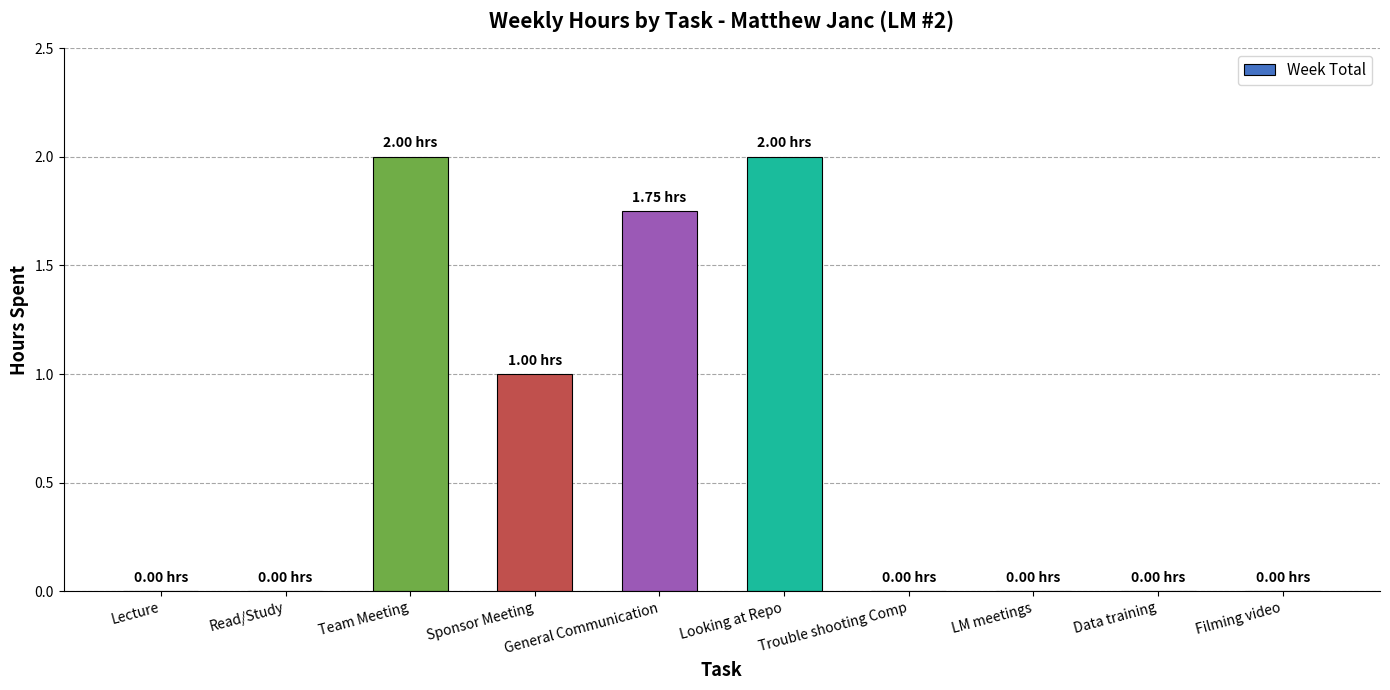

Which has a higher value, Filming video or Looking at Repo?

Looking at Repo